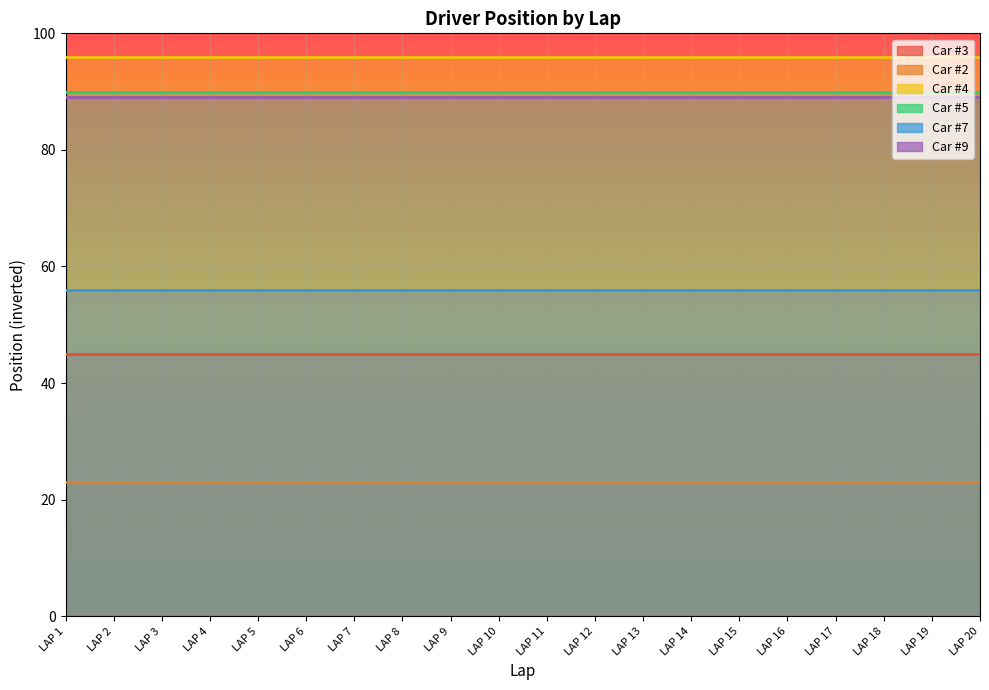

The 4 series shows 6 at LAP 1. True or false?

False